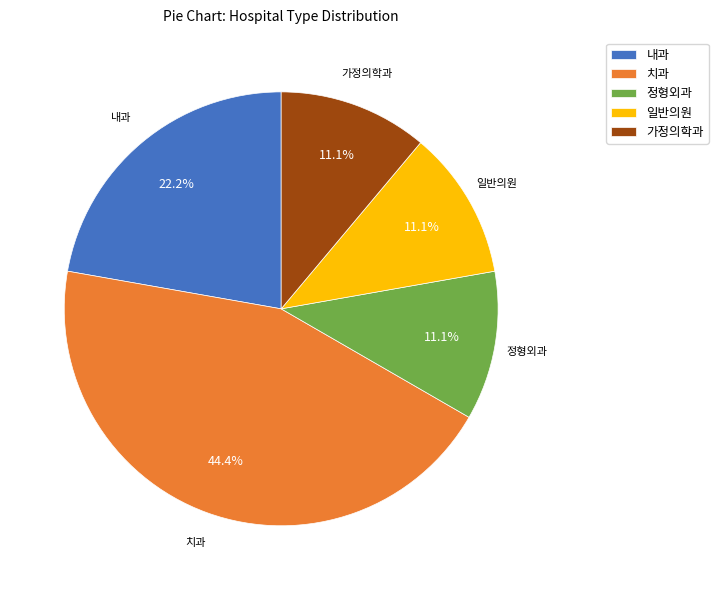

How many slices are in this pie chart?

5